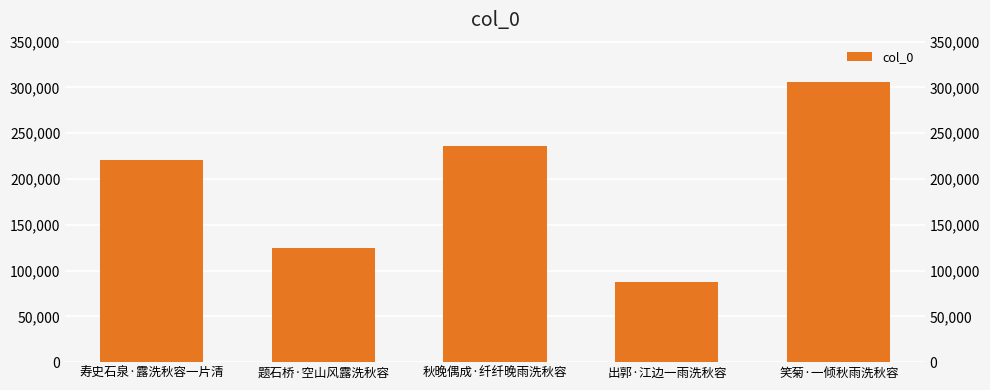

What is the change in value from 寿史石泉·露洗秋容一片清 to 秋晚偶成·纤纤晚雨洗秋容?

+15295